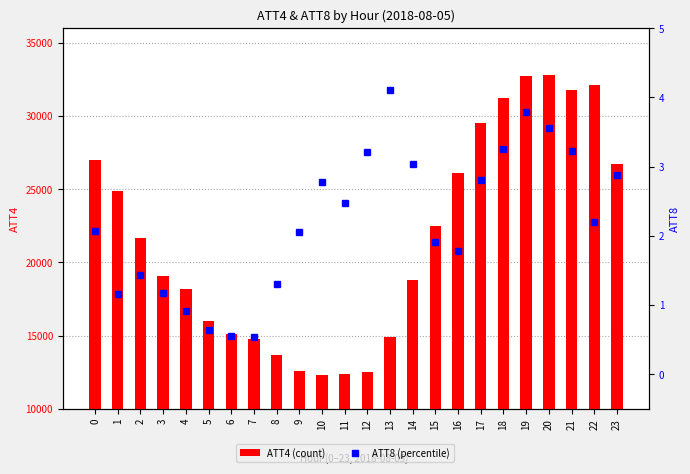

At which label does ATT4 (count) reach its minimum?

10